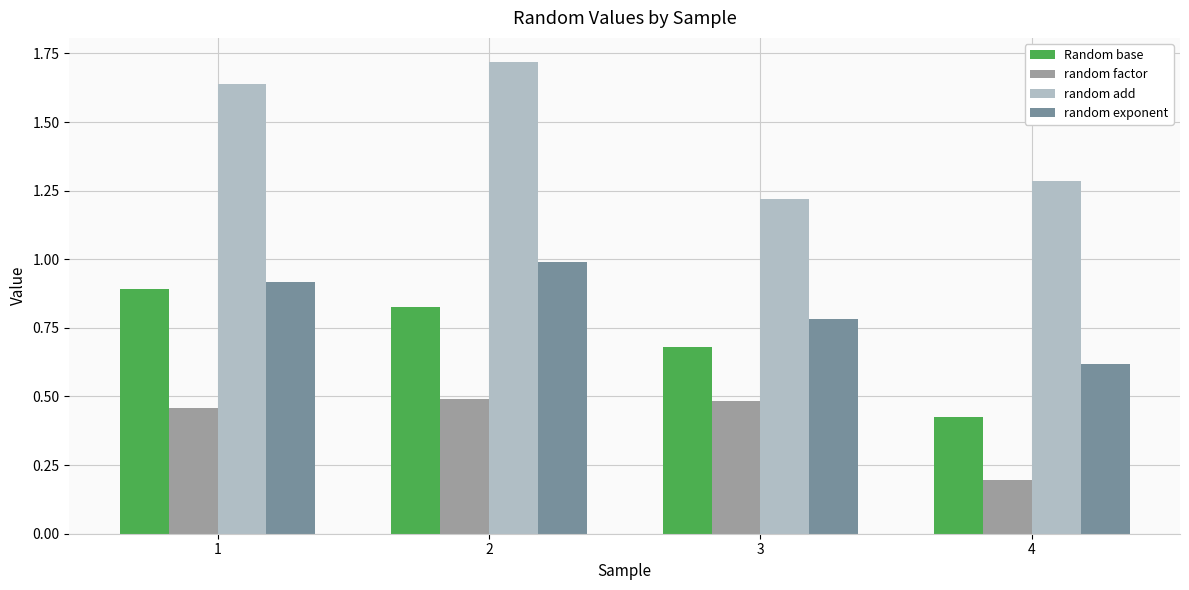

Between 2 and 3, which series saw the biggest shift?

random add